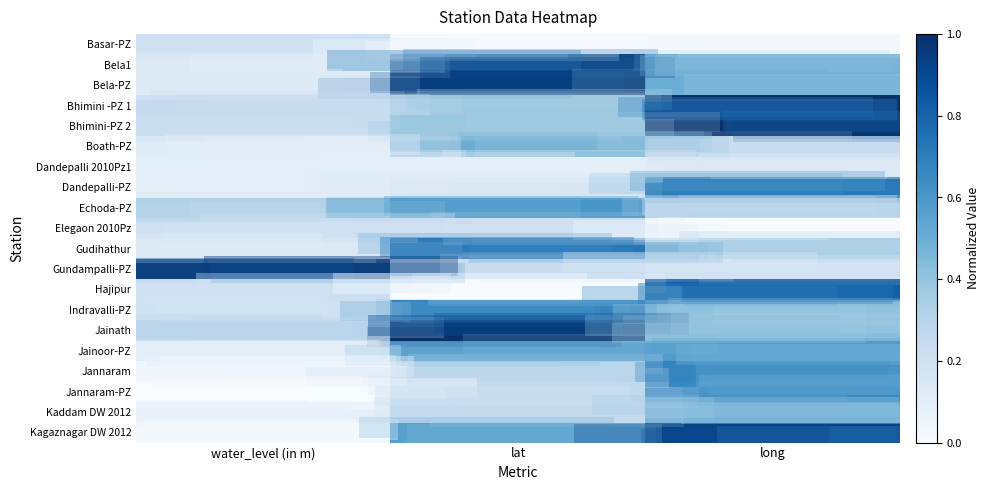

Reading left to right, what are all the values shown in this chart?

Basar-PZ: water_level (in m)=0.2	lat=0.0	long=0.0
Bela1: water_level (in m)=0.1	lat=1.0	long=0.5
Bela-PZ: water_level (in m)=0.1	lat=1.0	long=0.5
Bhimini -PZ 1: water_level (in m)=0.3	lat=0.4	long=1.0
Bhimini-PZ 2: water_level (in m)=0.2	lat=0.4	long=1.0
Boath-PZ: water_level (in m)=0.1	lat=0.6	long=0.2
Dandepalli 2010Pz1: water_level (in m)=0.1	lat=0.1	long=0.1
Dandepalli-PZ: water_level (in m)=0.1	lat=0.2	long=0.7
Echoda-PZ: water_level (in m)=0.3	lat=0.6	long=0.3
Elegaon 2010Pz: water_level (in m)=0.2	lat=0.2	long=0.0
Gudihathur: water_level (in m)=0.1	lat=0.8	long=0.4
Gundampalli-PZ: water_level (in m)=1.0	lat=0.2	long=0.2
Hajipur: water_level (in m)=0.2	lat=0.0	long=0.8
Indravalli-PZ: water_level (in m)=0.2	lat=0.7	long=0.4
Jainath: water_level (in m)=0.3	lat=1.0	long=0.4
Jainoor-PZ: water_level (in m)=0.1	lat=0.6	long=0.6
Jannaram: water_level (in m)=0.0	lat=0.3	long=0.7
Jannaram-PZ: water_level (in m)=0.0	lat=0.3	long=0.7
Kaddam DW 2012: water_level (in m)=0.1	lat=0.3	long=0.5
Kagaznagar DW 2012: water_level (in m)=0.0	lat=0.6	long=0.9